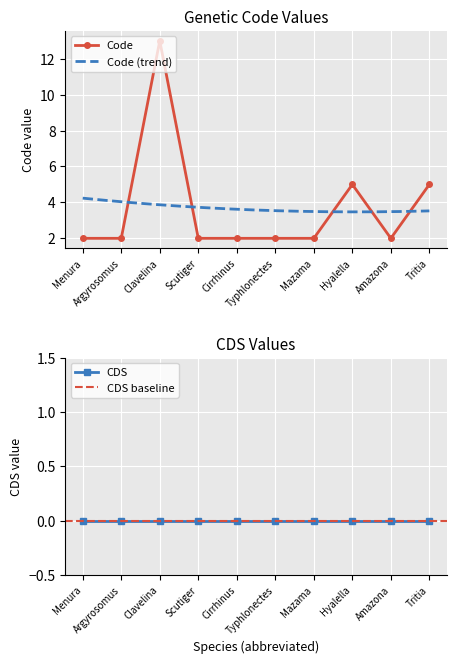

What is the sum of all values?

37